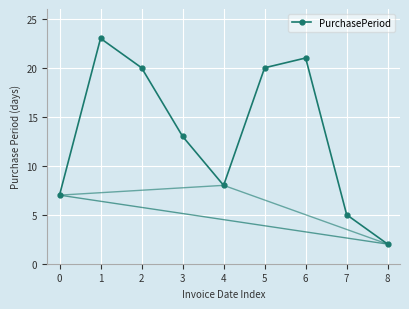

Which has a higher value, 5 or 1?

1